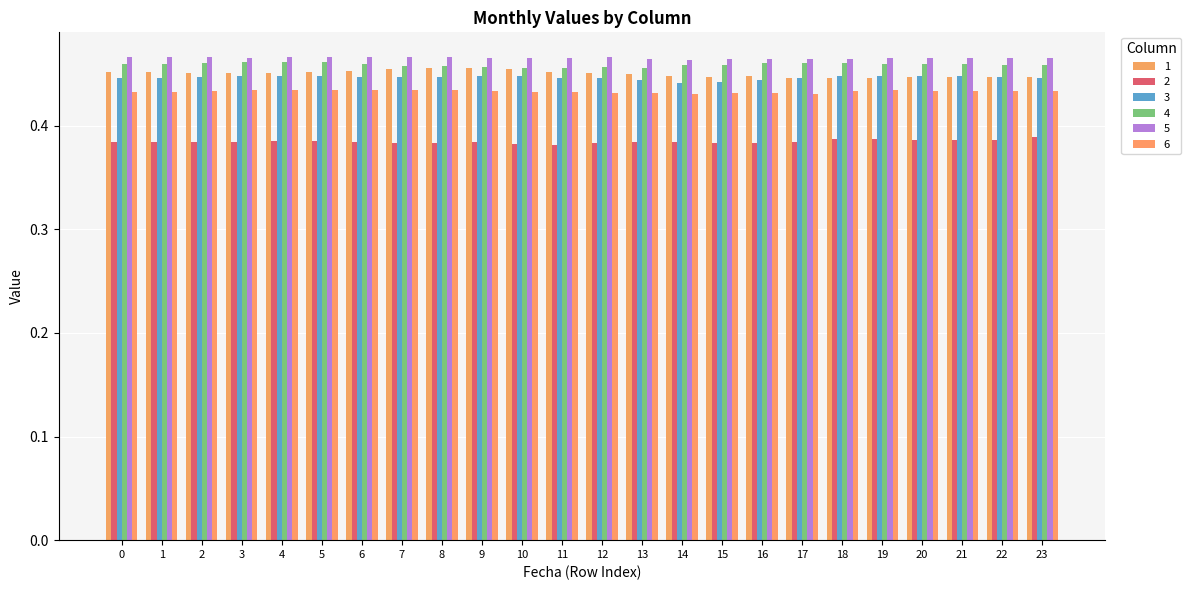

At which category does the chart reach its minimum across all series?

11